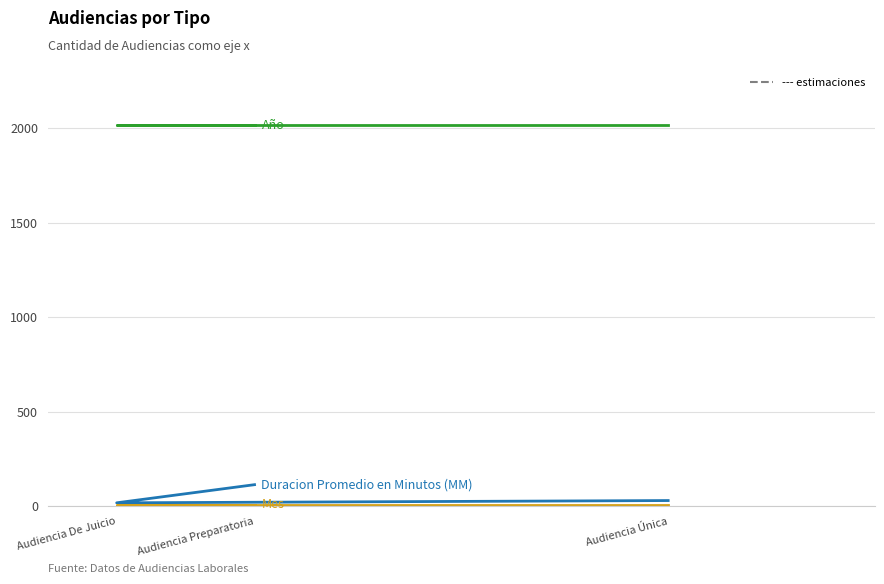

Reading left to right, what are all the values shown in this chart?

Duracion Promedio en Minutos (MM): 30	18	114
Año: 2017	2017	2017
Mes: 8	8	8